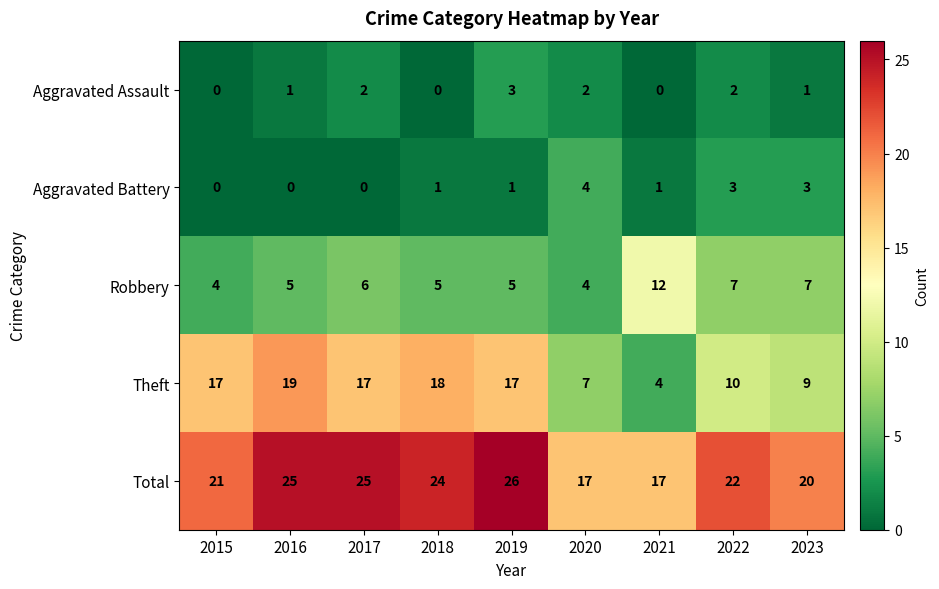

Which series has the largest range (max minus min)?

Theft